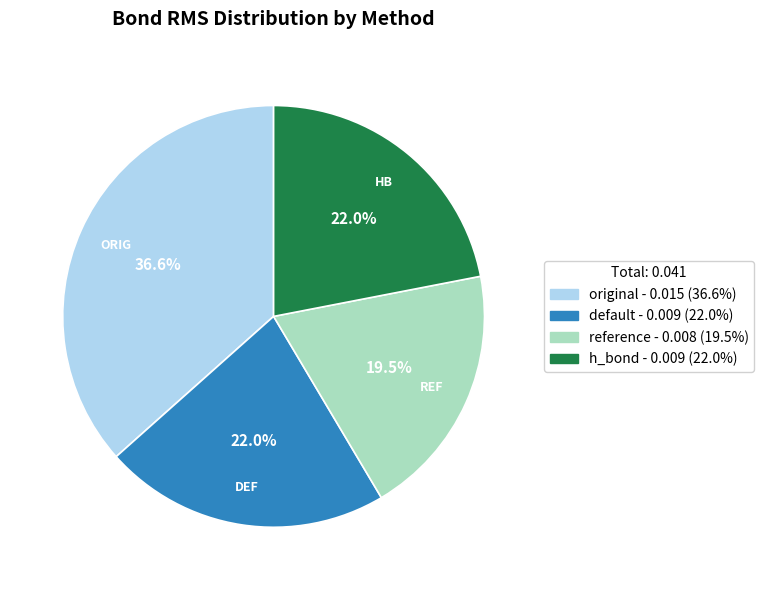

What percentage is the h_bond slice, to the nearest percent?

22%